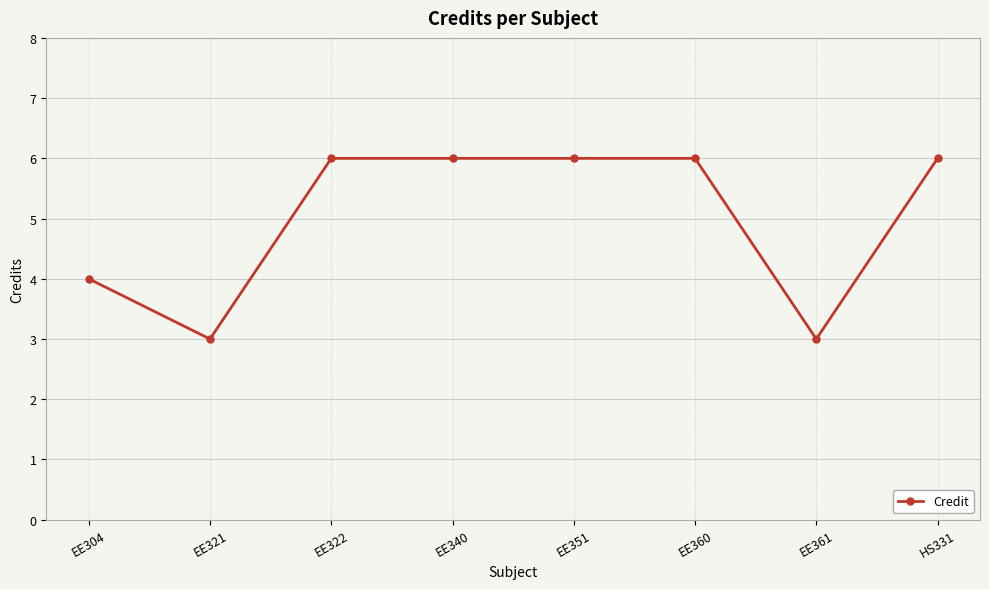

What is the label of the 7th point from the left?

EE361